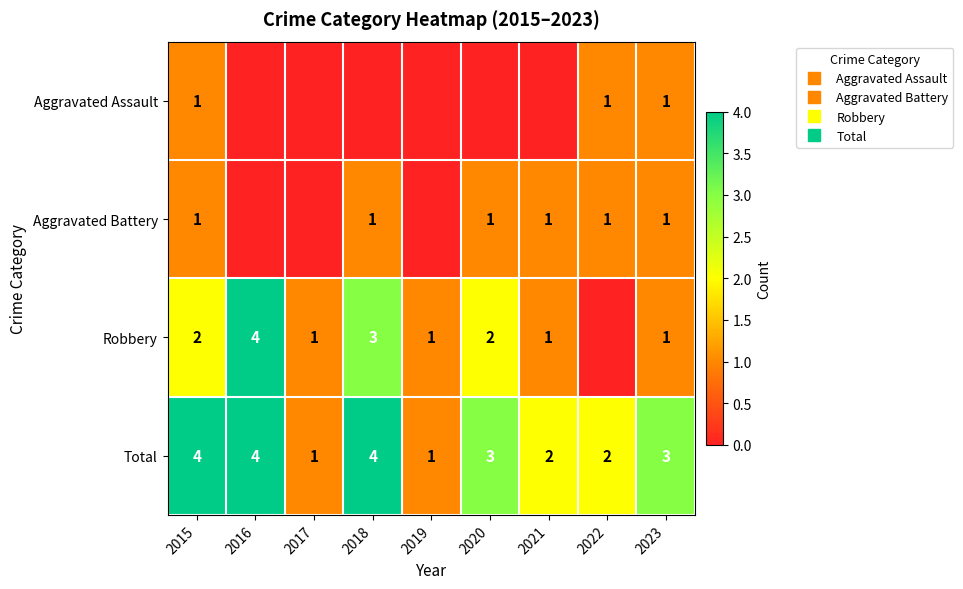

How many positive values does the Robbery series have?

8